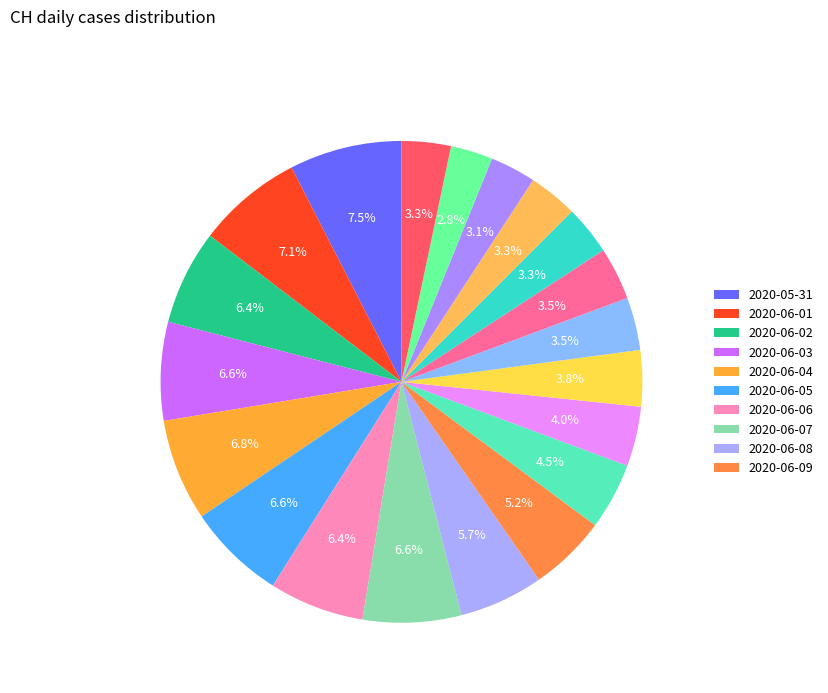

Count the number of slices in the pie.

20